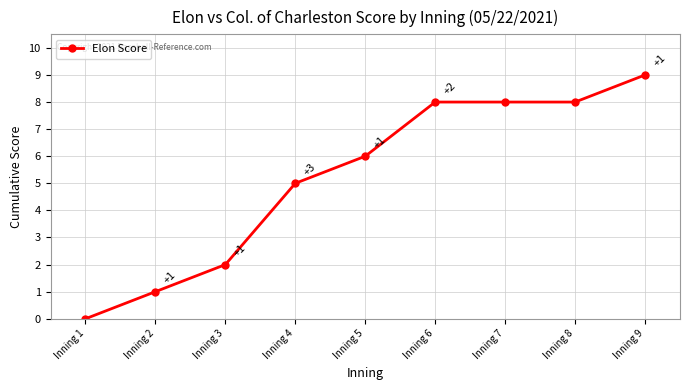

Reading left to right, what are all the values shown in this chart?

0	1	2	5	6	8	8	8	9